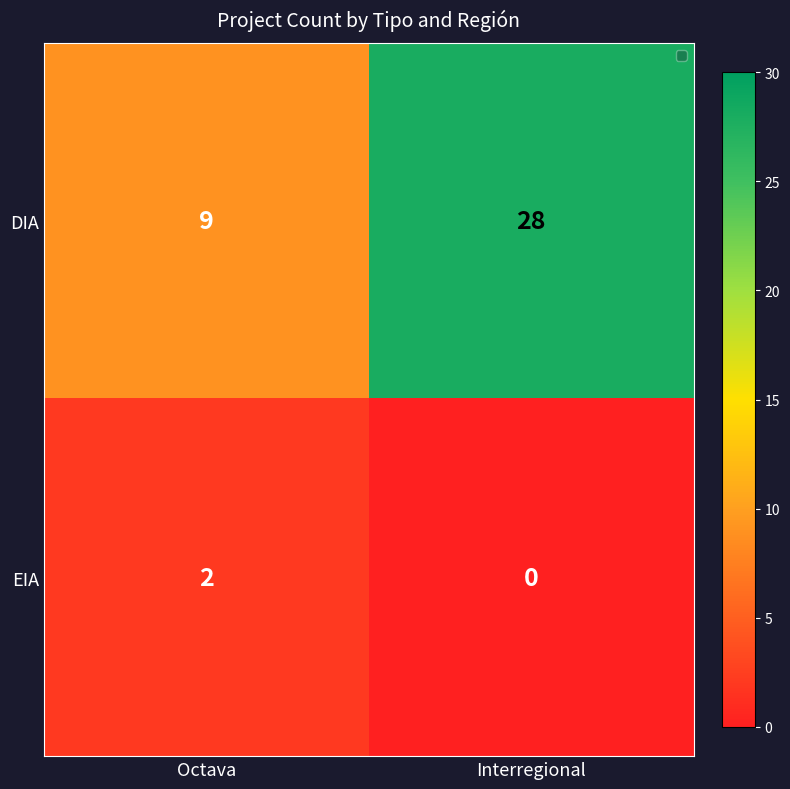

Rank the series by their average value, from lowest to highest.

EIA, DIA